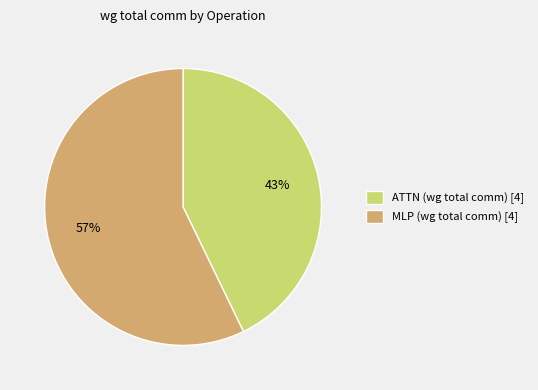

To the nearest percent, what is the average slice percentage?

50%